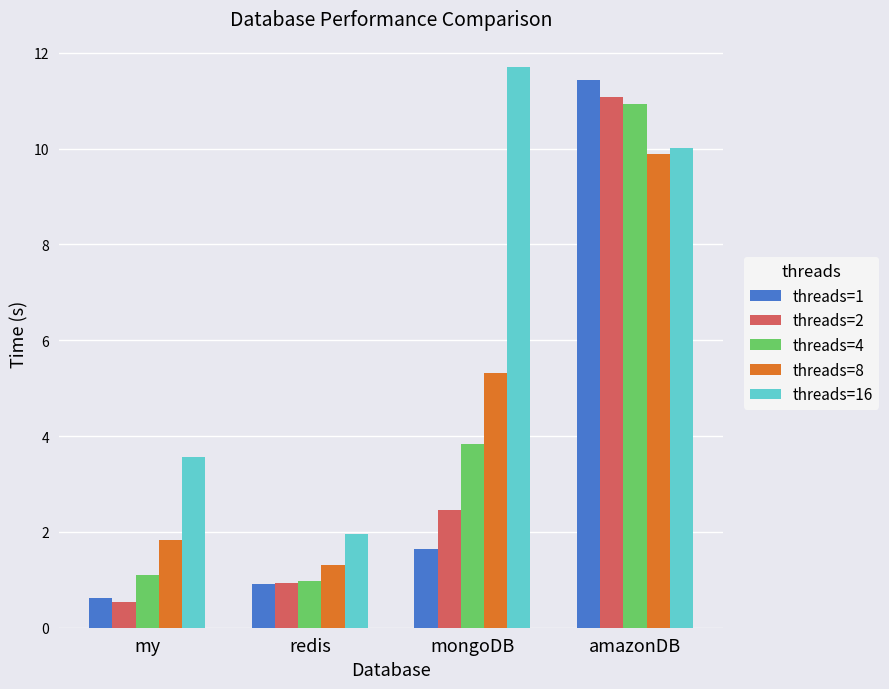

At which category does the chart reach its minimum across all series?

my